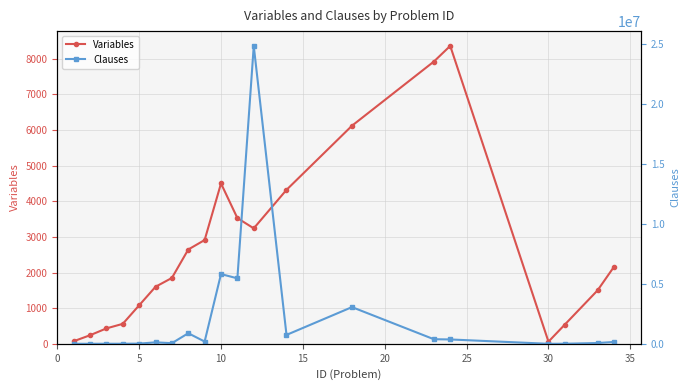

True or false: Variables has more than 1 interior local peaks.

True